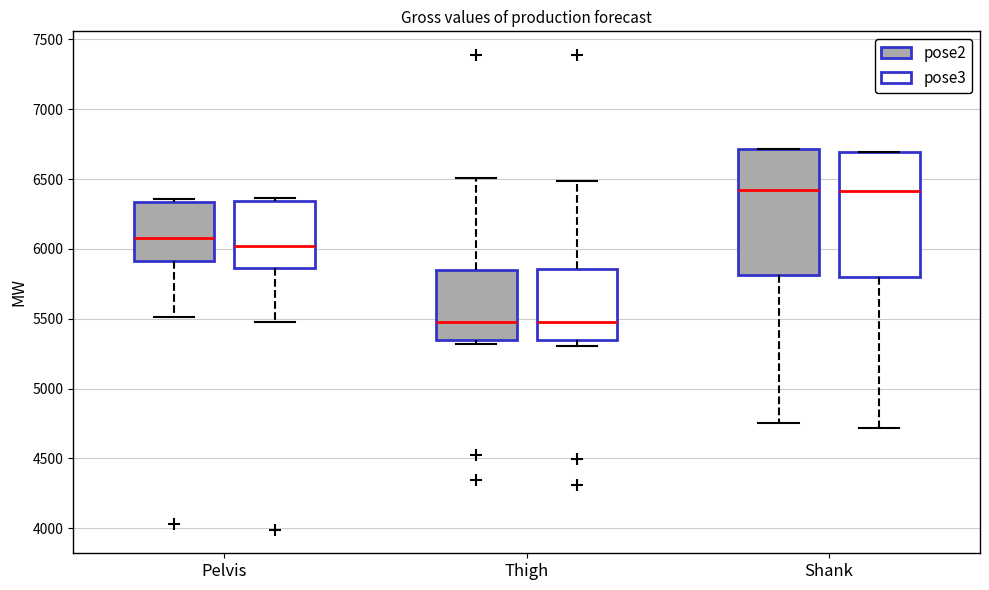

Where does the median line of the box for Shank (pose3) sit on the y-axis? The values are not printed on the chart, so give them approximately, as read against the axis.

6400